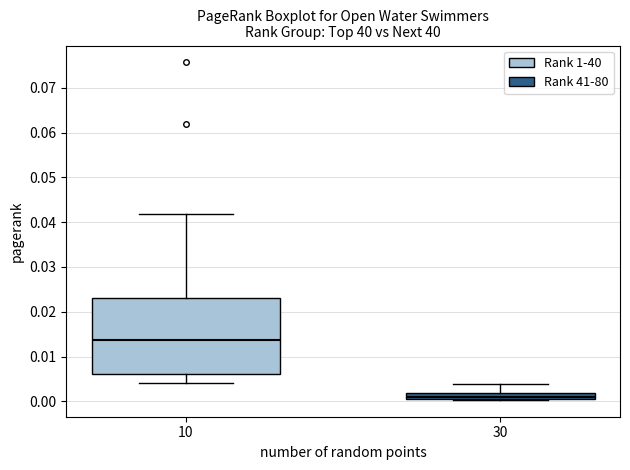

Where does the upper whisker of the box at x = 10 end on the y-axis? The values are not printed on the chart, so give them approximately, as read against the axis.

0.042